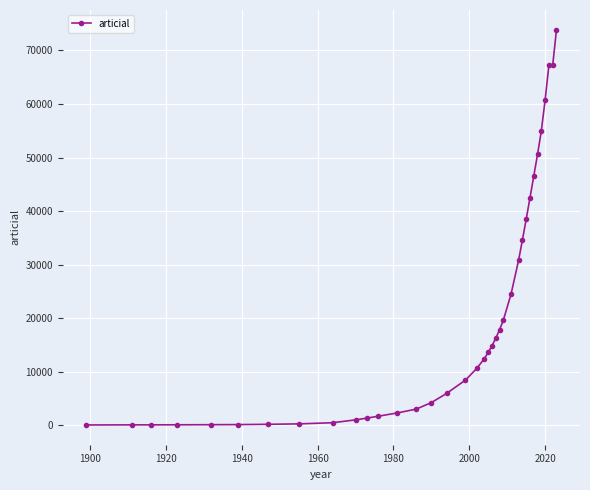

What is the greatest value displayed?

73857